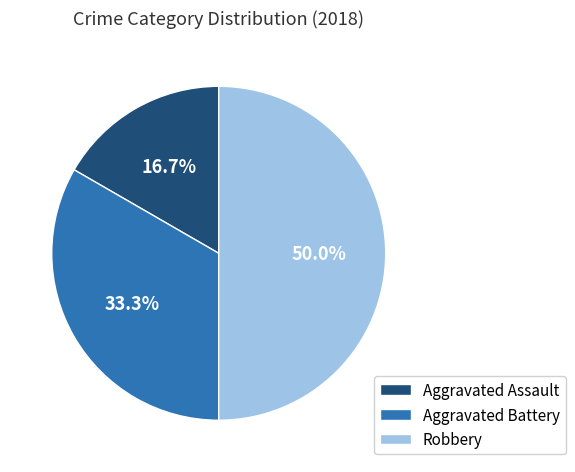

What is the smallest slice in the pie chart?

Aggravated Assault